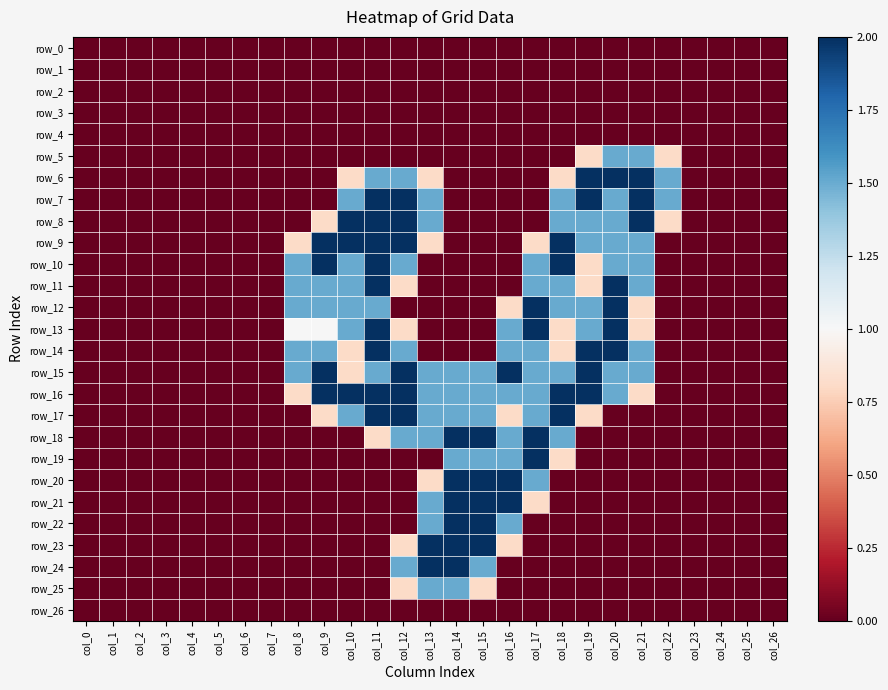

List the series in order of their peak value, highest first.

row_6, row_7, row_8, row_9, row_10, row_11, row_12, row_13, row_14, row_15, row_16, row_17, row_18, row_19, row_20, row_21, row_22, row_23, row_24, row_5, row_25, row_0, row_1, row_2, row_3, row_4, row_26